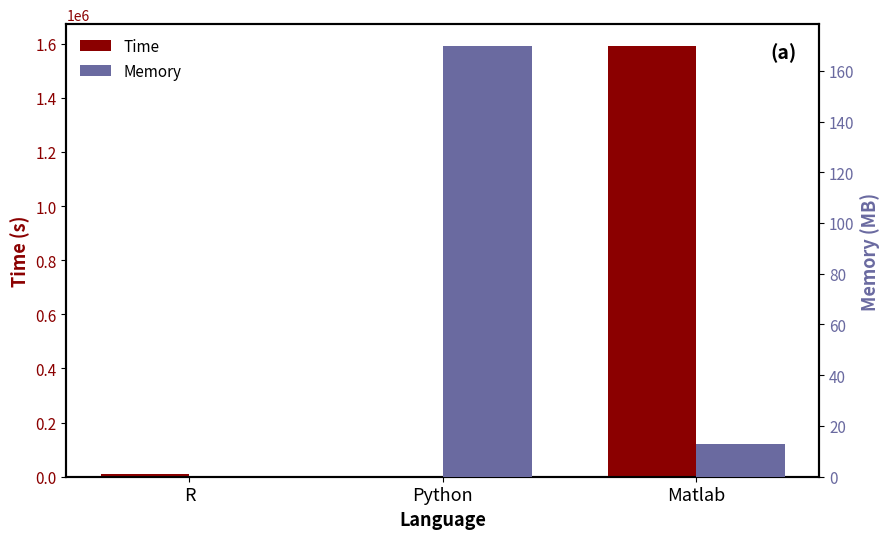

What is the average value of the Memory series?

60.9